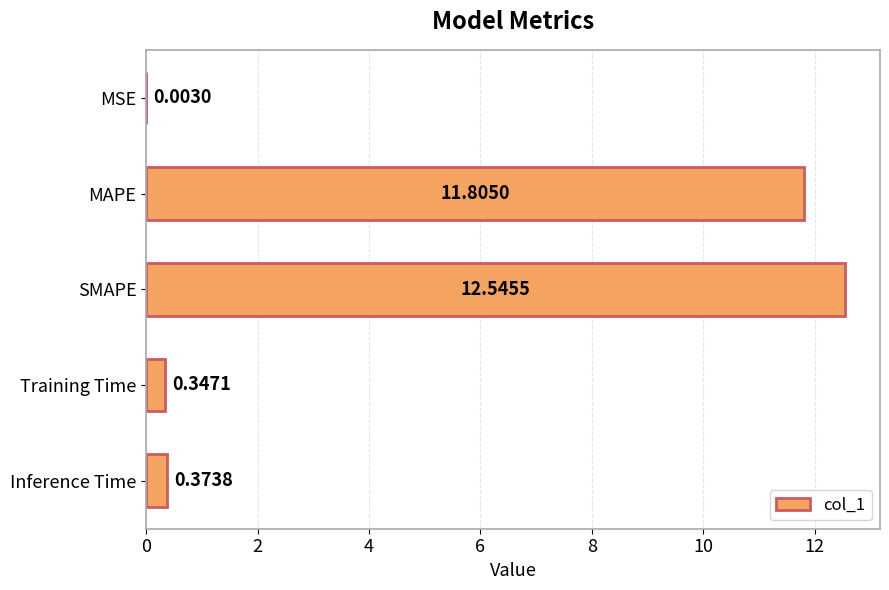

Which has a higher value, MSE or SMAPE?

SMAPE